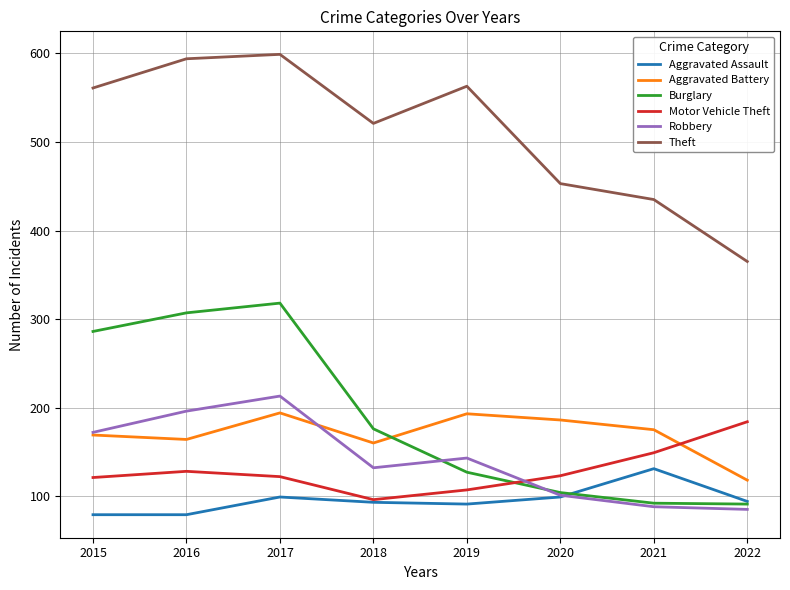

True or false: Aggravated Assault has more than 2 points higher than both neighbors.

False